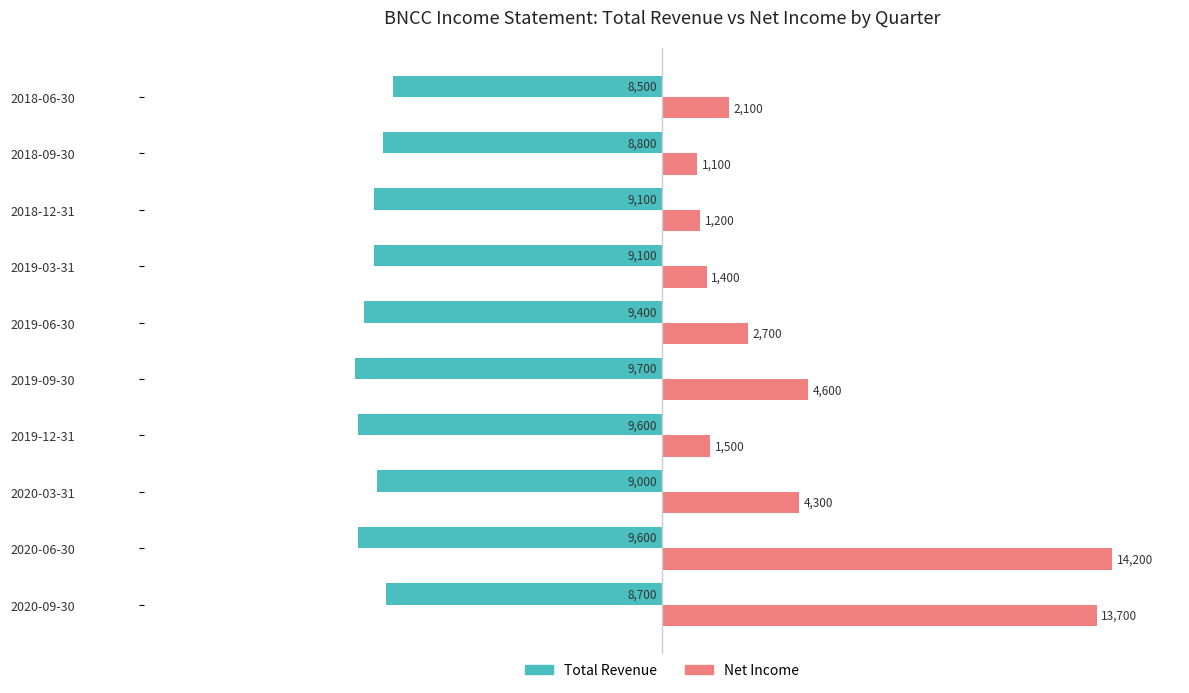

Rank the series by their average value, from lowest to highest.

Total Revenue, Net Income